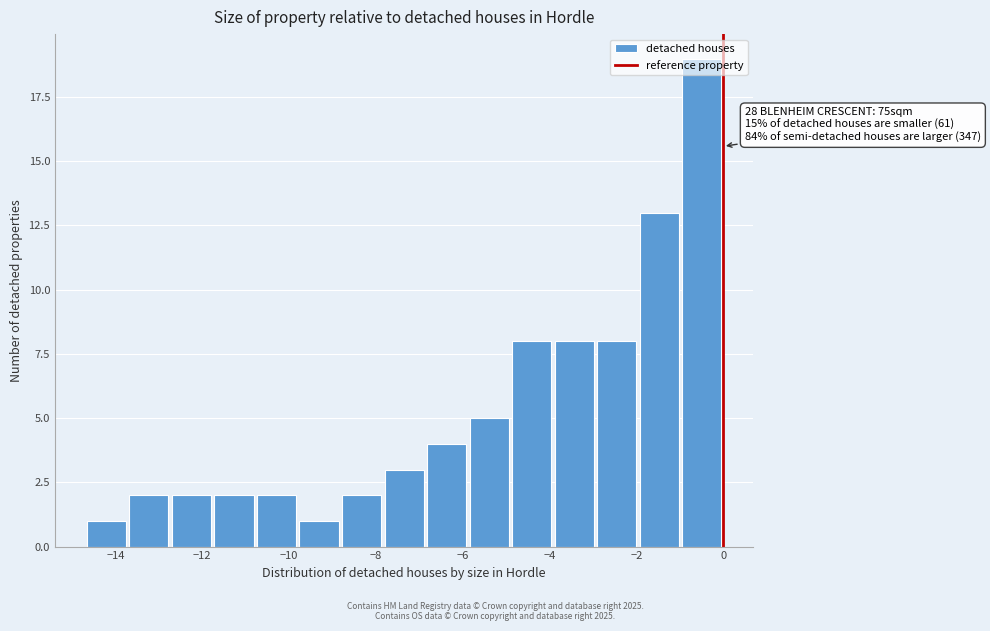

Over which range of the x-axis is the bar tallest?

-0.98 to 0.00